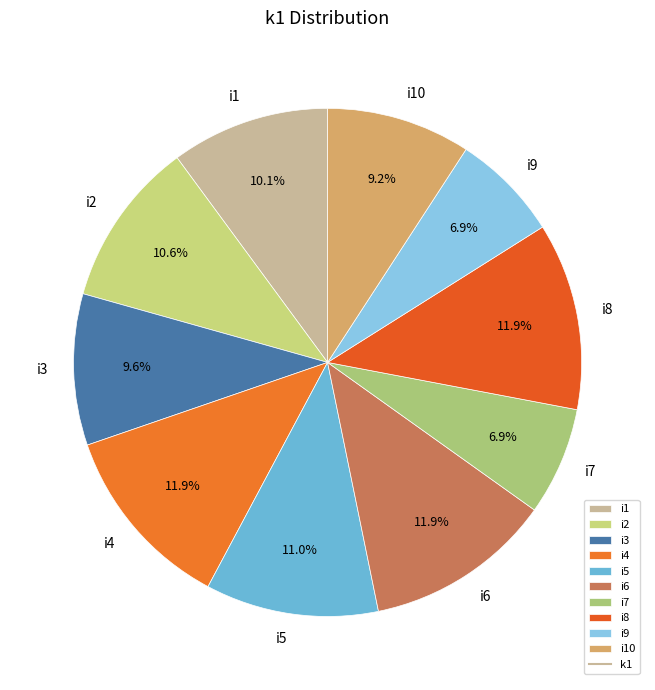

To the nearest percent, what is the combined percentage of i8 and i1?

22%